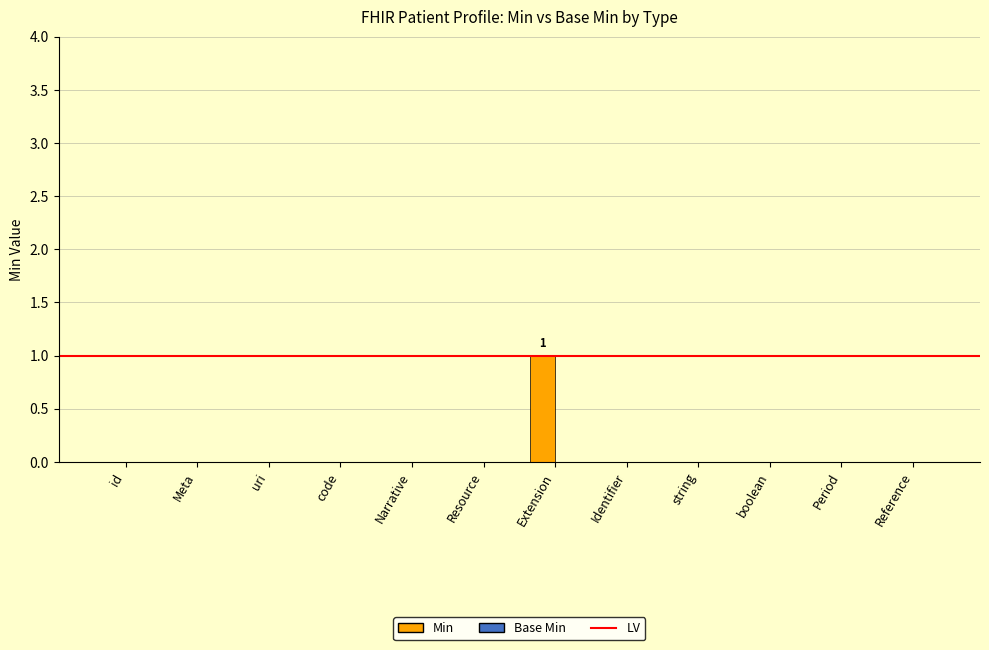

Count the number of categories in the chart.

12